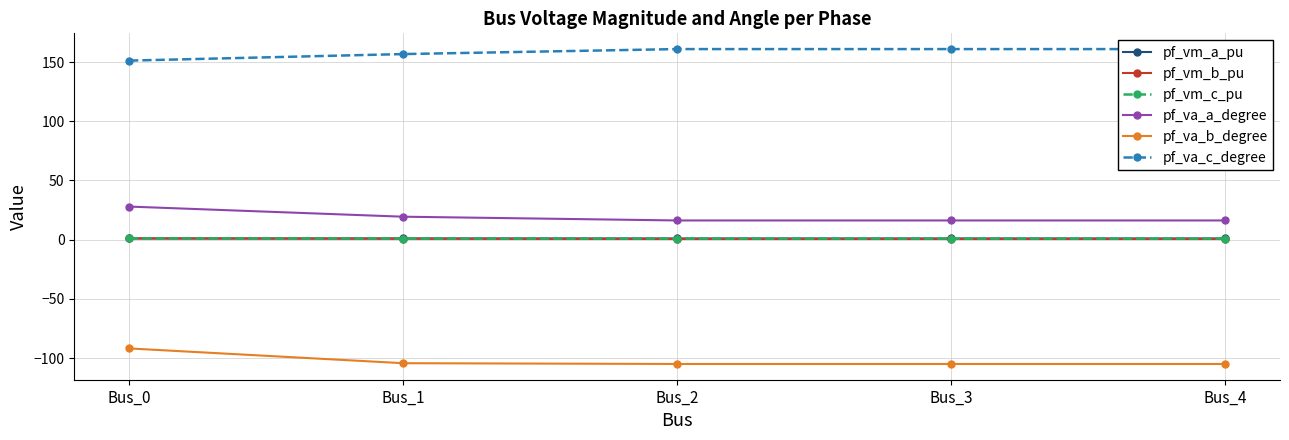

What is the sum of all pf_va_c_degree values?

790.8